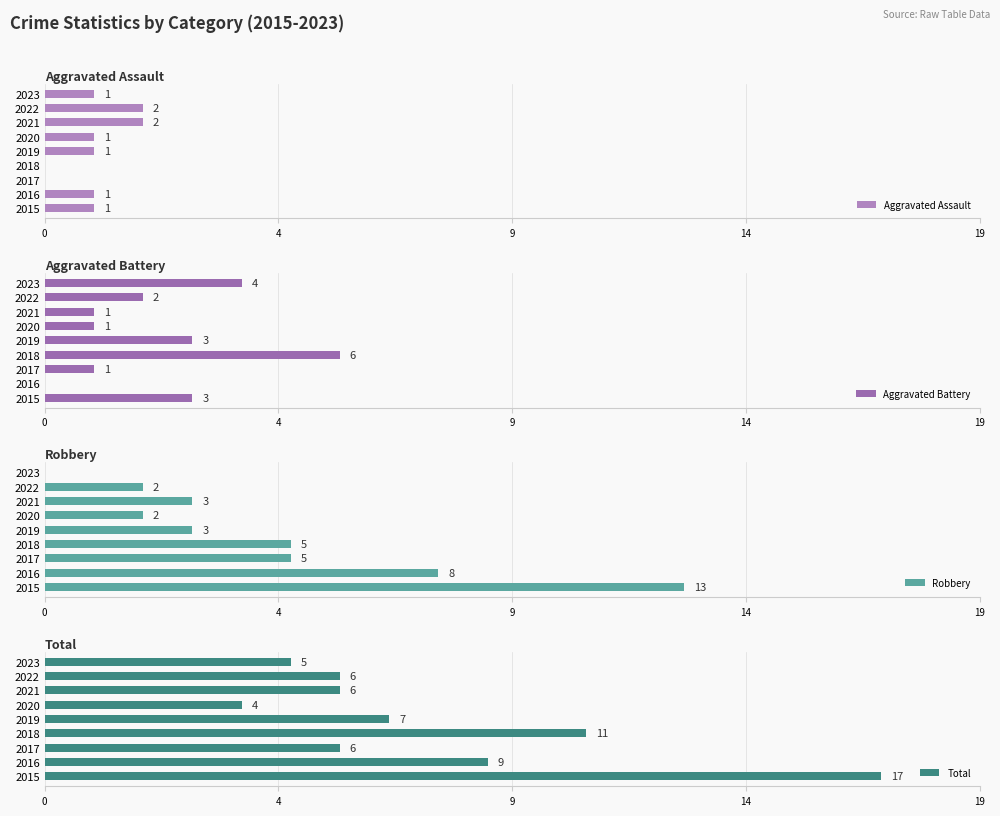

What are all the series names shown in the legend?

Aggravated Assault, Aggravated Battery, Robbery, Total